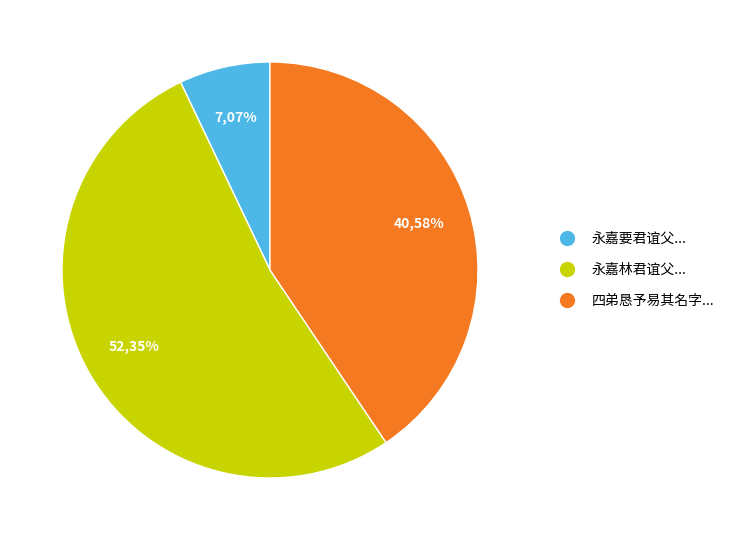

To the nearest percent, what is the average slice percentage?

33%